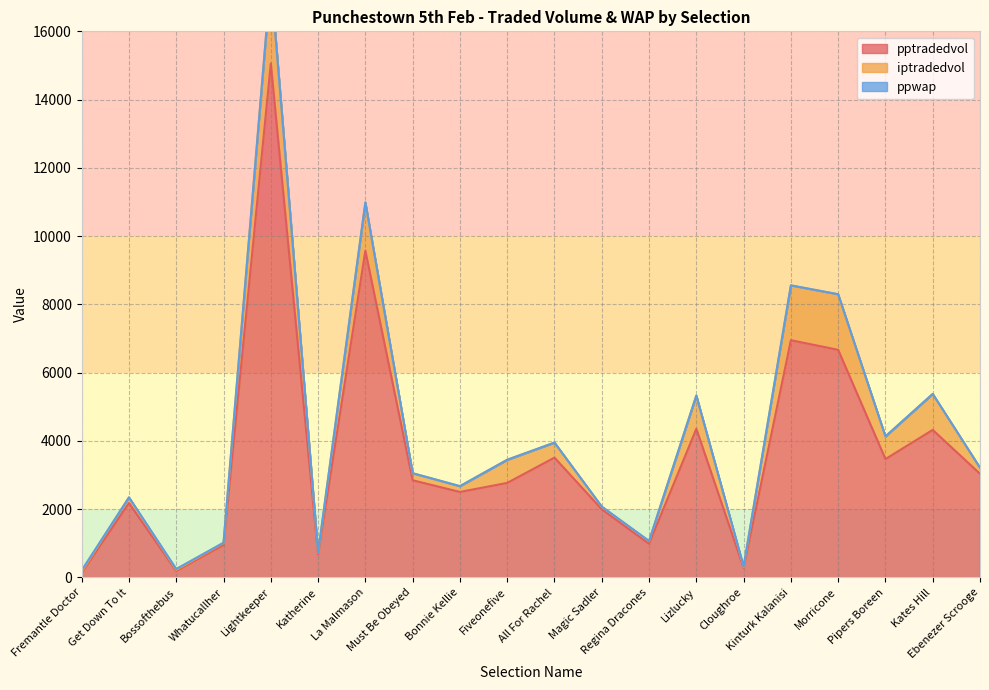

How many interior local peaks does the iptradedvol series have?

7